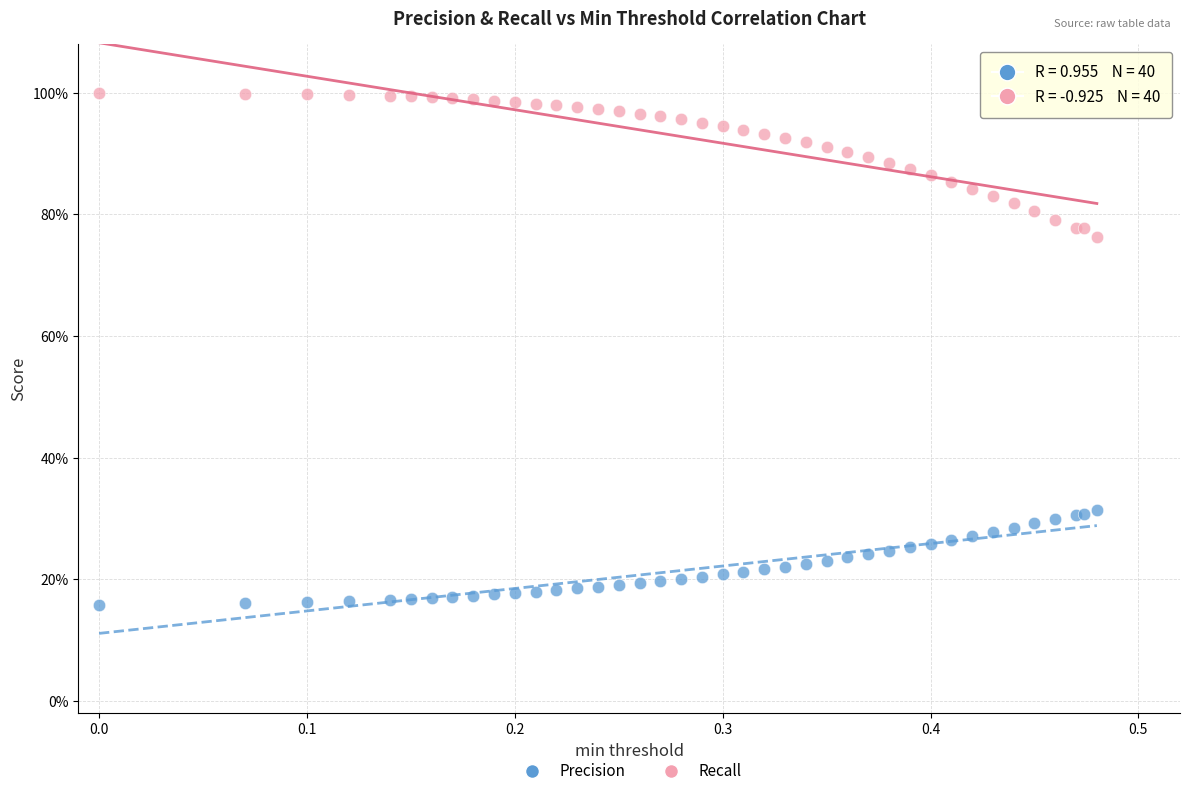

What are all the series names shown in the legend?

Precision, Recall